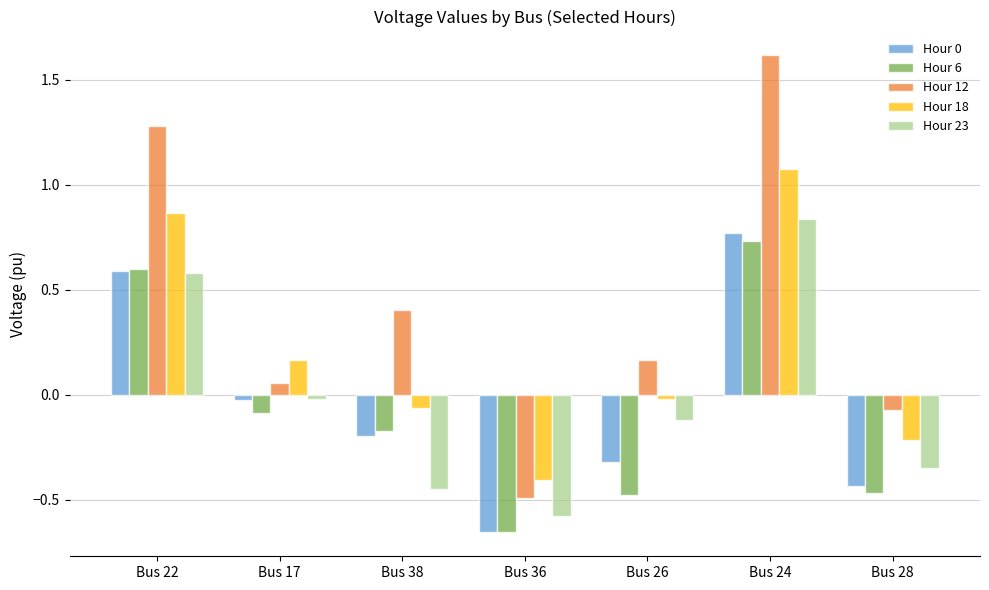

Rank the categories by Hour 0 value from highest to lowest.

Bus 24, Bus 22, Bus 17, Bus 38, Bus 26, Bus 28, Bus 36